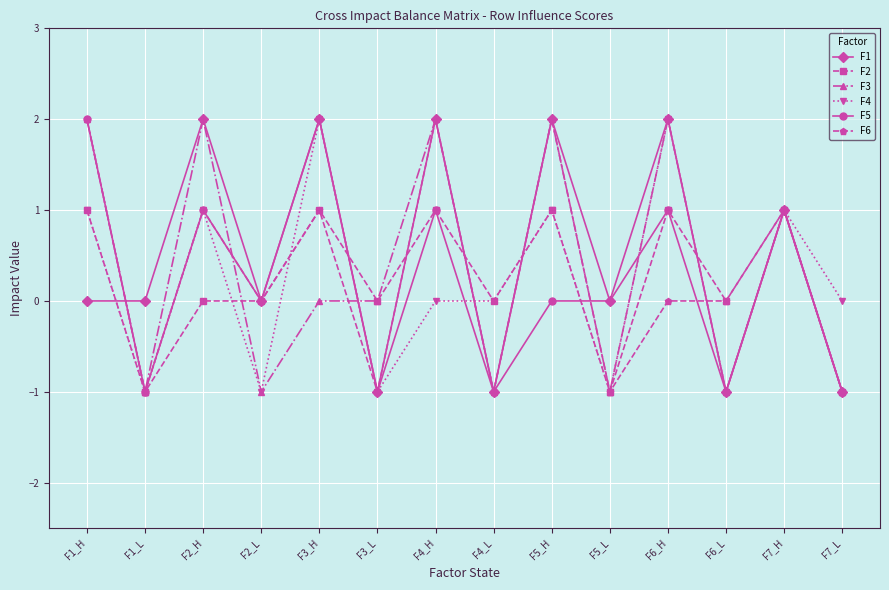

Is it true that F4 equals -1 at F2_L?

True